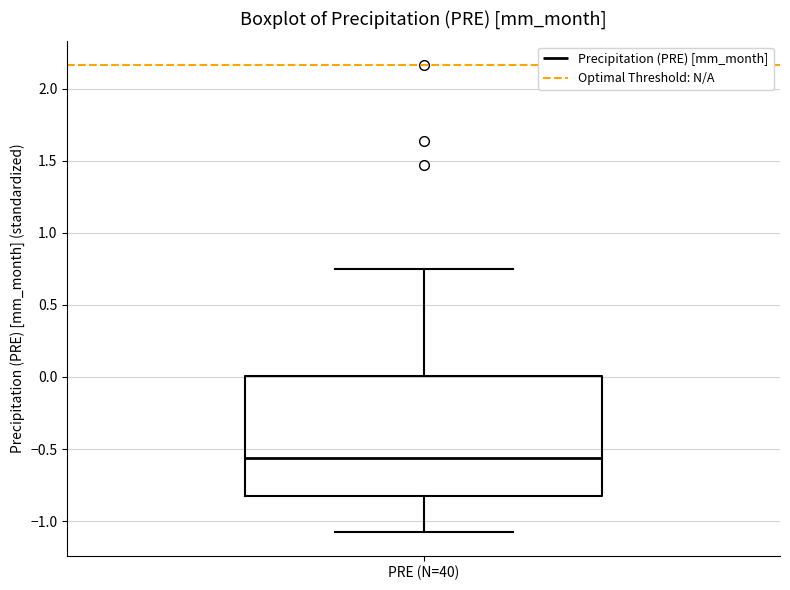

Where does the lower whisker of the box for PRE (N=40) end on the y-axis? The values are not printed on the chart, so give them approximately, as read against the axis.

-1.10